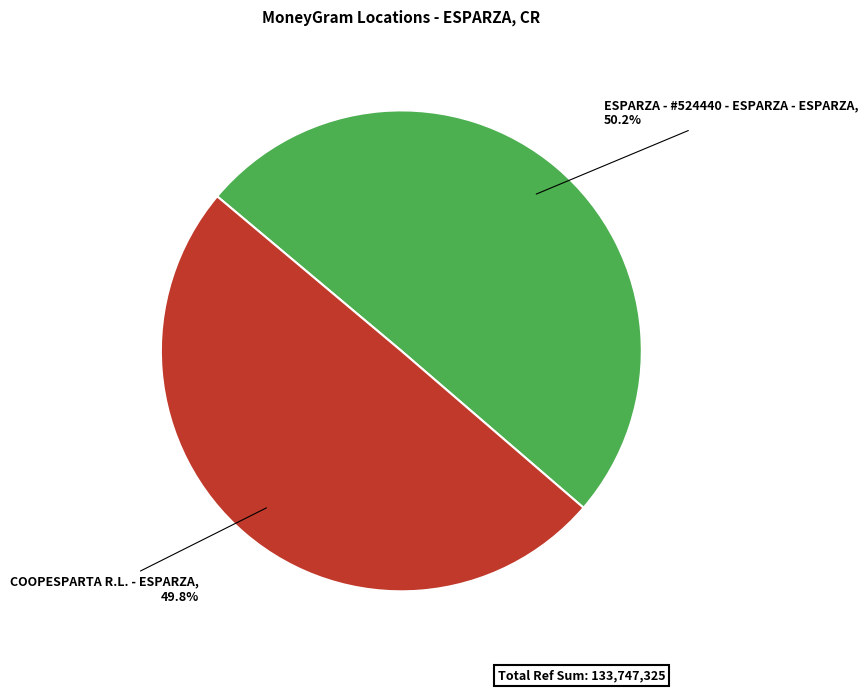

How many segments does this pie chart have?

2